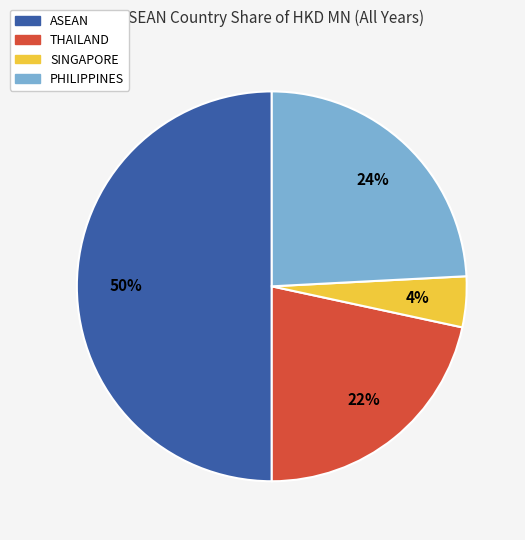

What is the smallest slice in the pie chart?

SINGAPORE